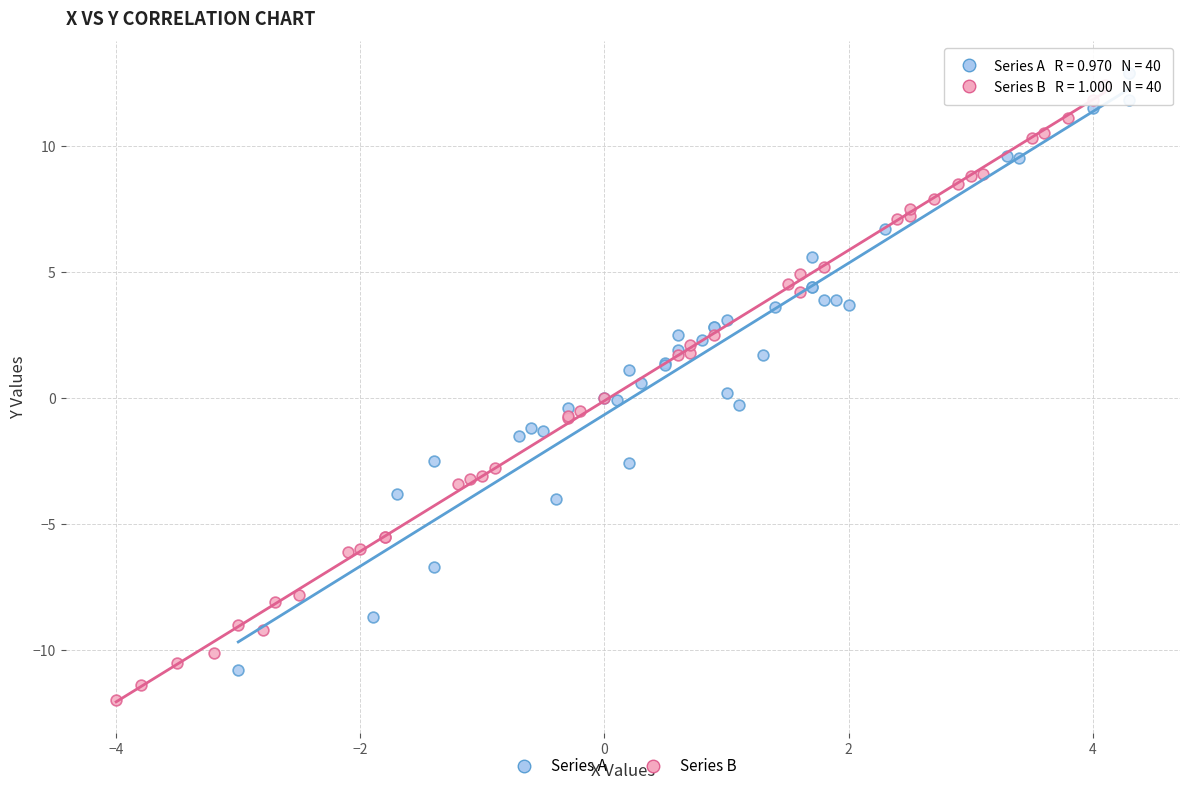

Which series contains the lowest Y value?

Series B